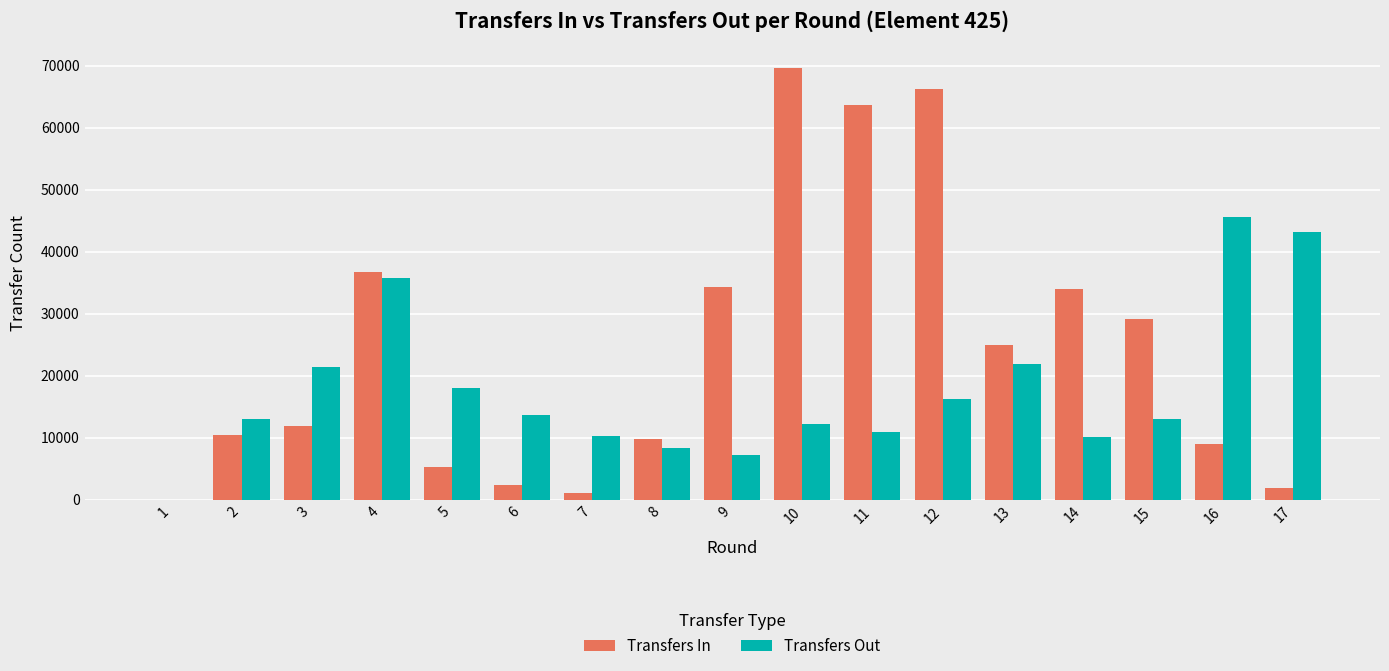

The value of Transfers In at 9 is 19779. True or false?

False